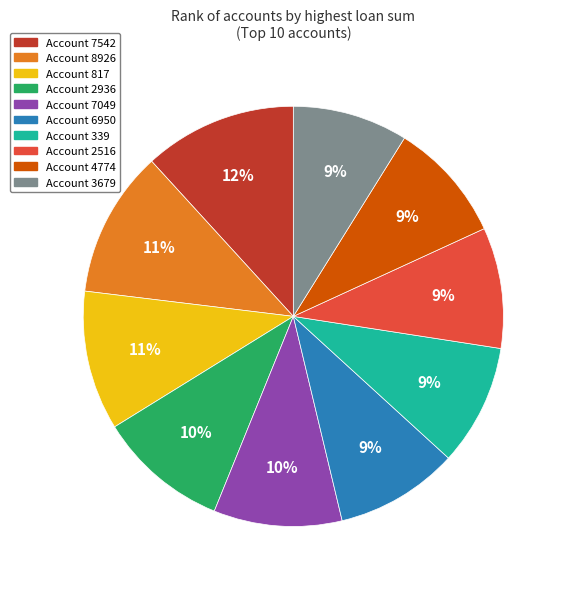

Is there a majority slice in this chart?

No